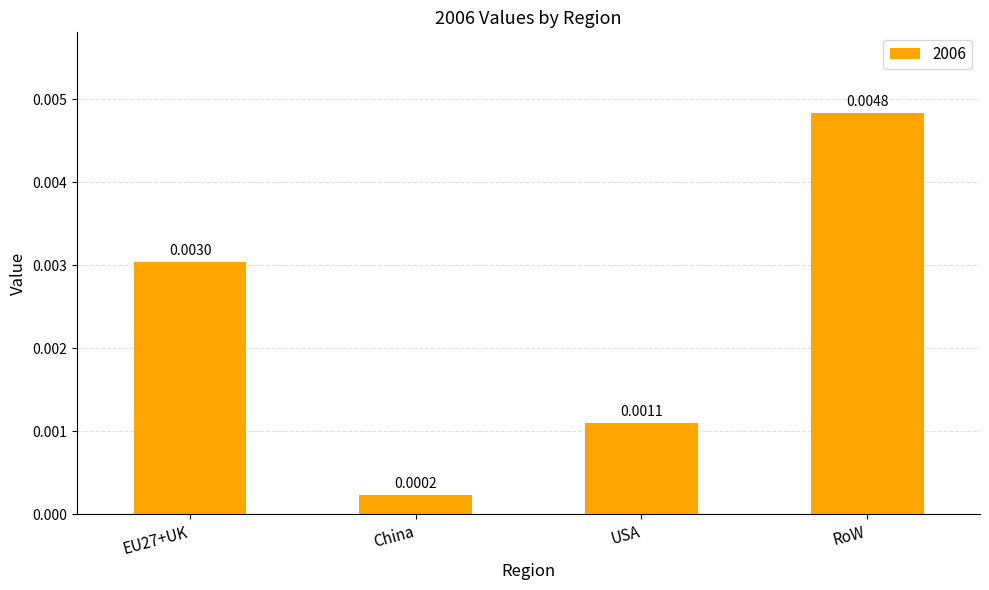

Which category has the highest value across all series?

RoW